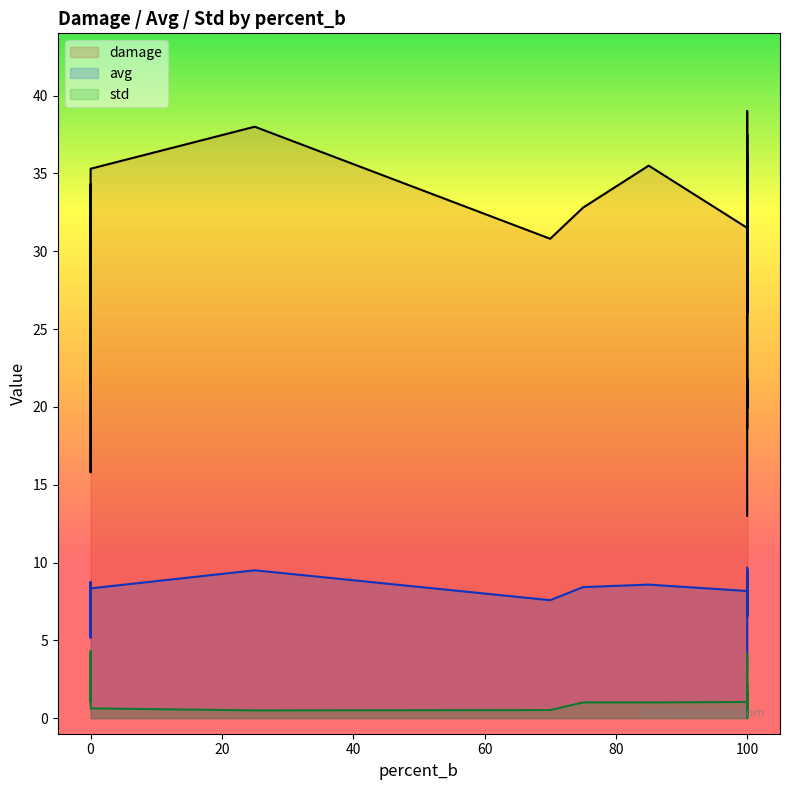

What are all the series names shown in the legend?

damage, avg, std